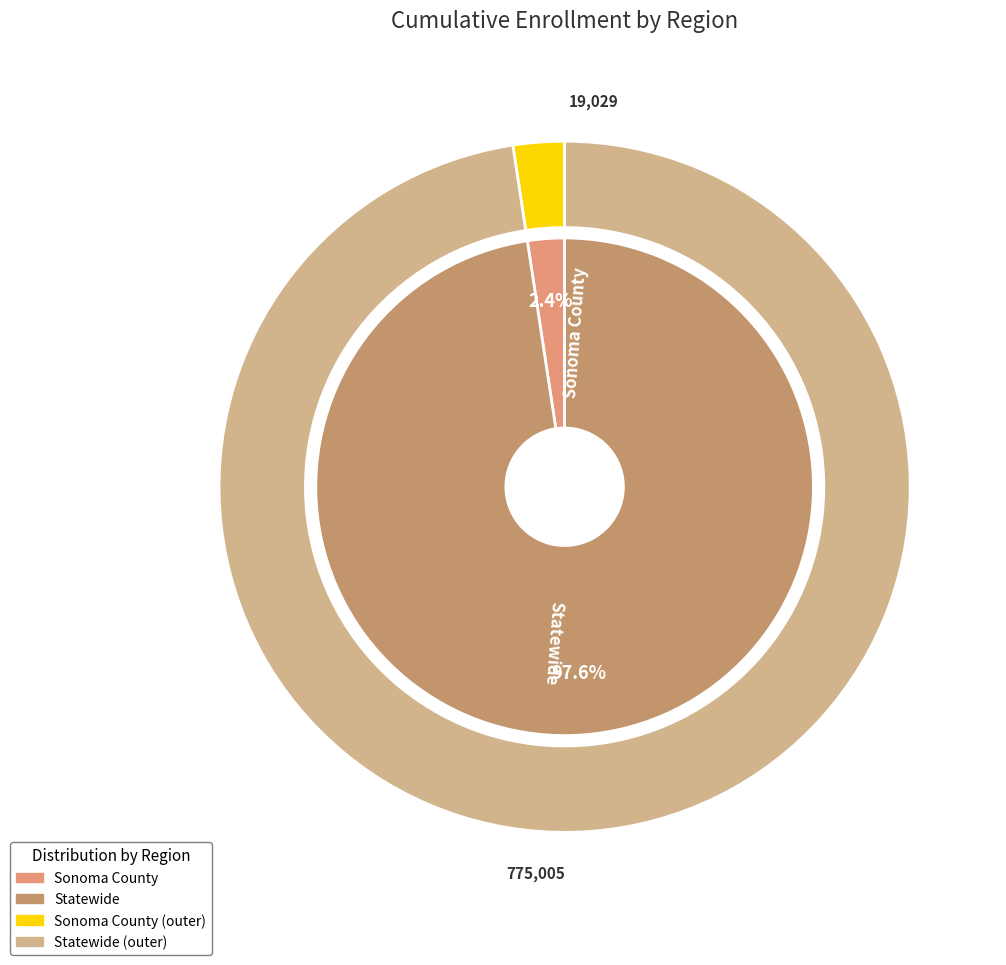

Count the number of slices in the pie.

2